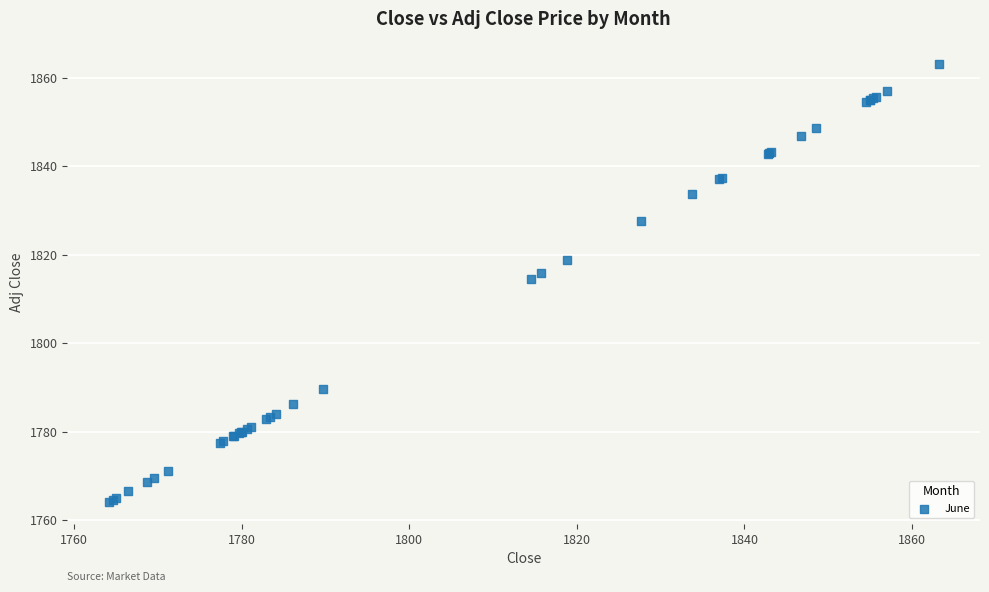

What Y value in the scatter plot is closest to 1813?

1814.5